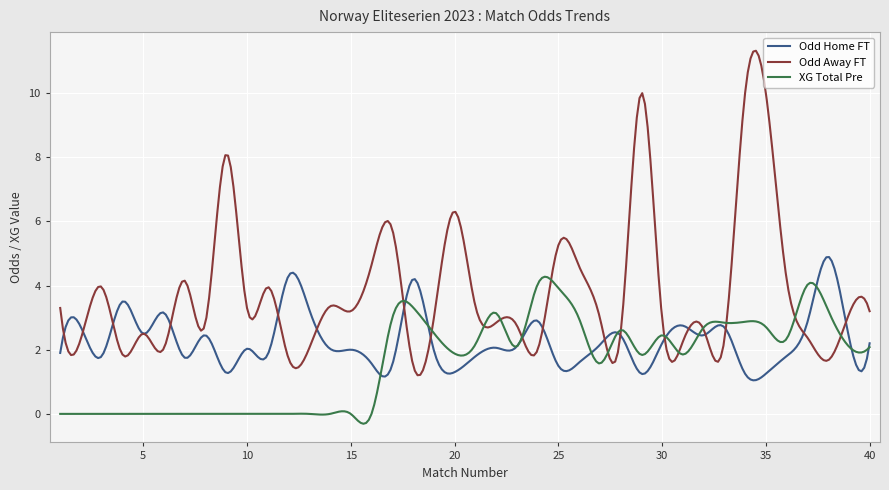

Which series has the widest spread of values?

Odd Away FT